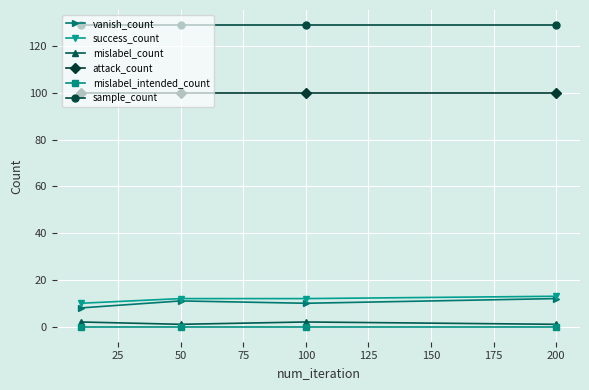

What are all the series names shown in the legend?

vanish_count, success_count, mislabel_count, attack_count, mislabel_intended_count, sample_count